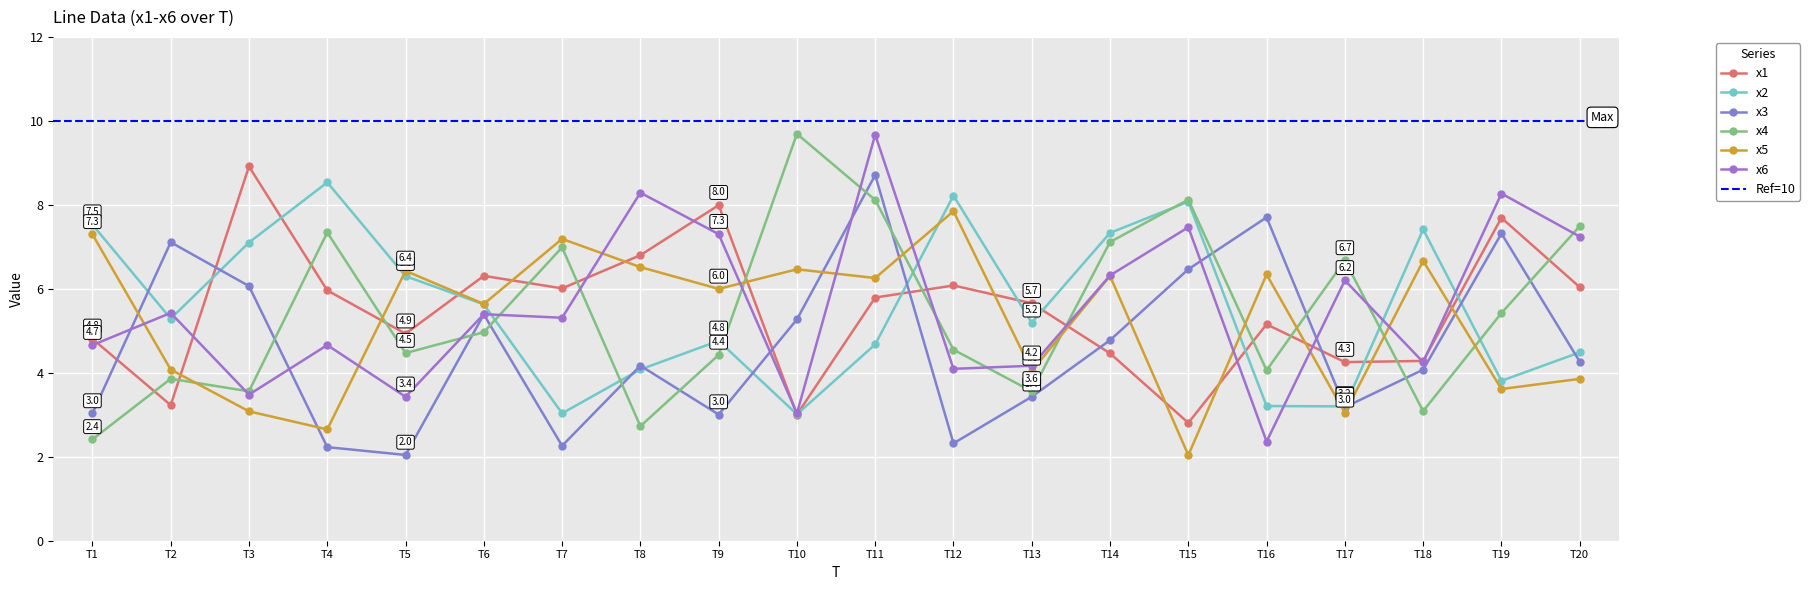

How many data points in x2 are less than 5?

9